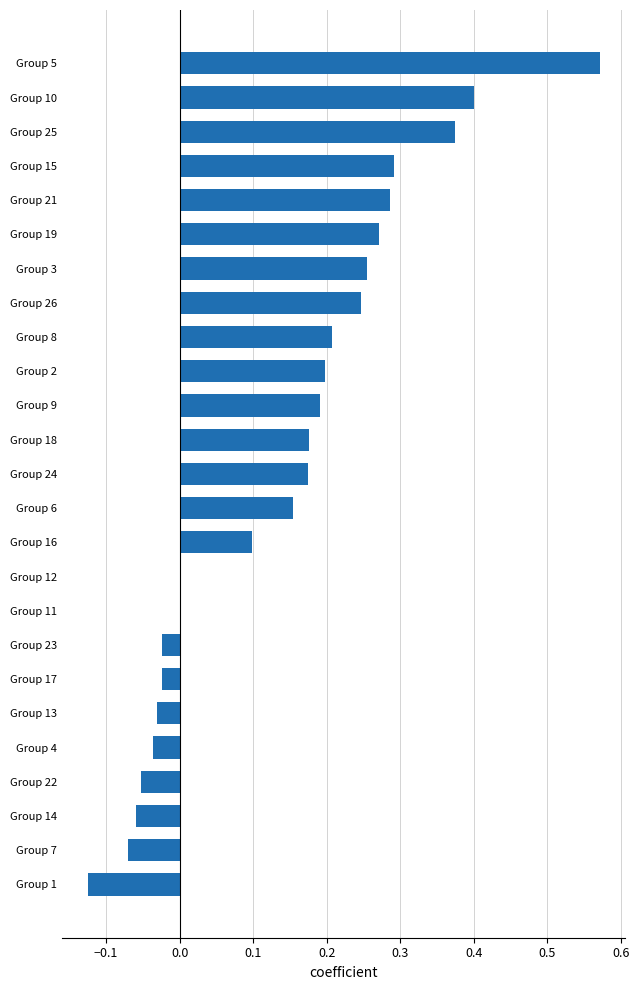

Between Group 13 and Group 21, which is larger?

Group 21